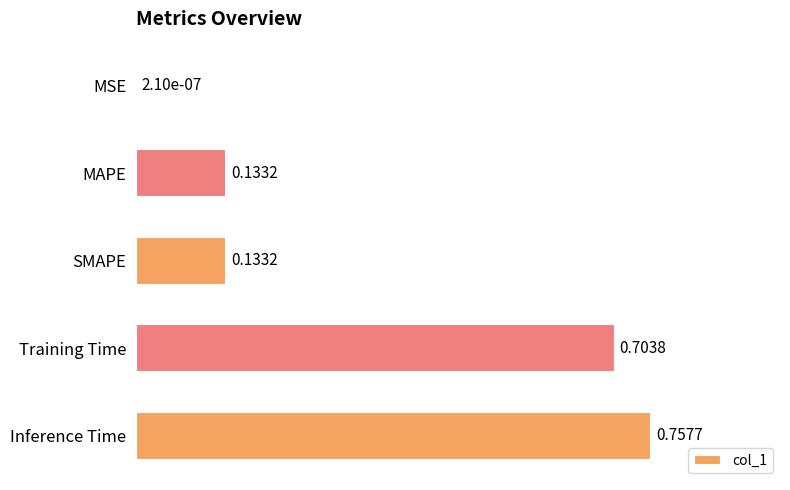

Which label corresponds to the largest value in the chart?

Inference Time